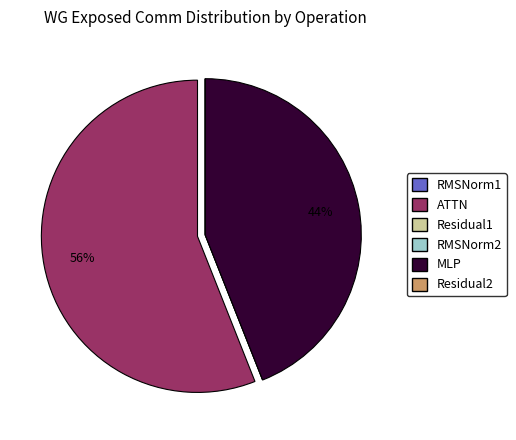

Which category has the biggest portion of the pie?

ATTN